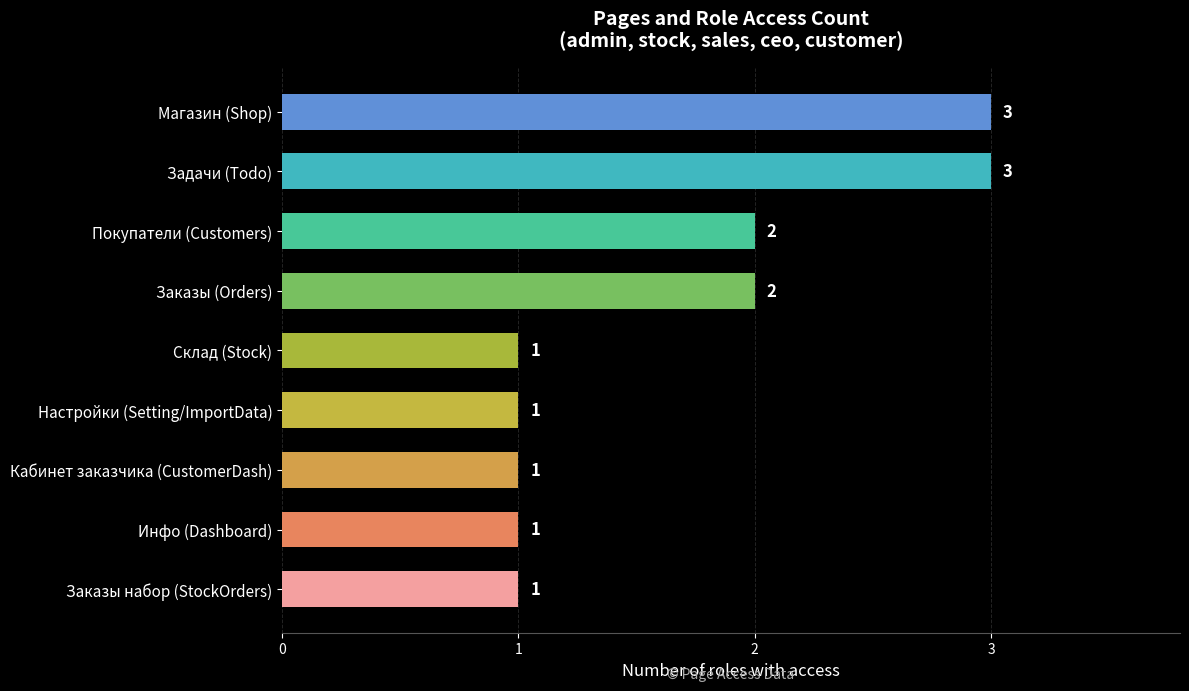

What is the difference between the maximum and minimum values?

2